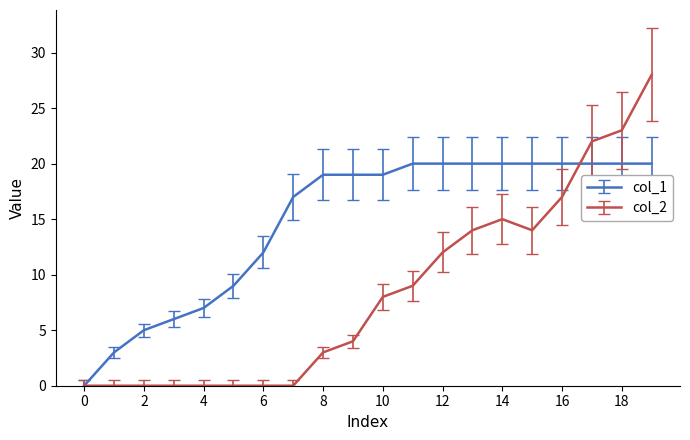

What is the highest value of the col_1 series?

20